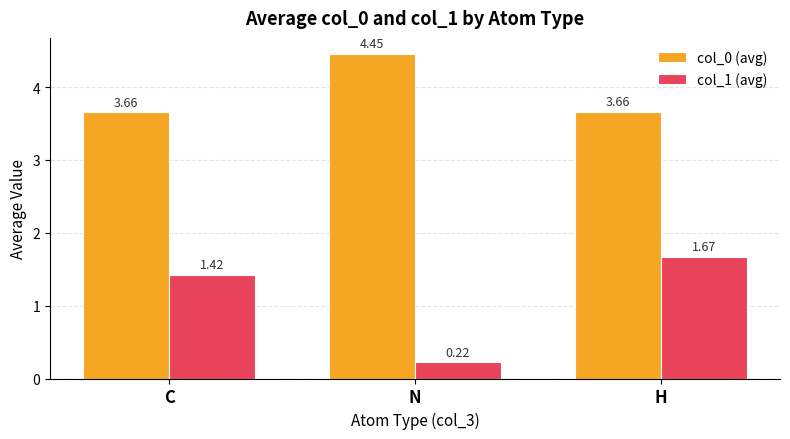

What is the difference between the highest and lowest values at H?

2.0